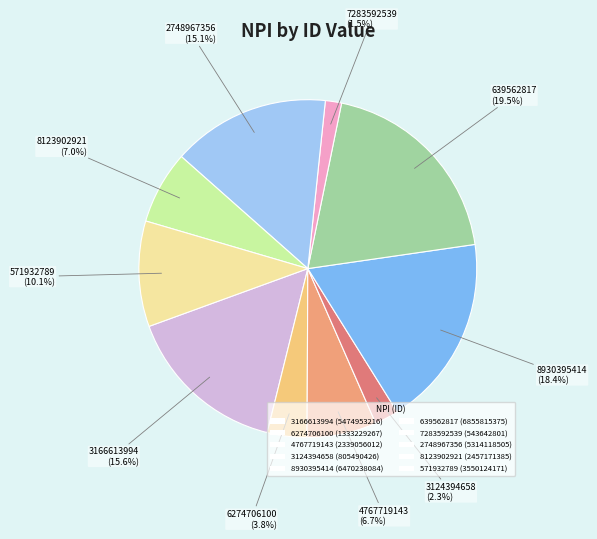

How many segments does this pie chart have?

10